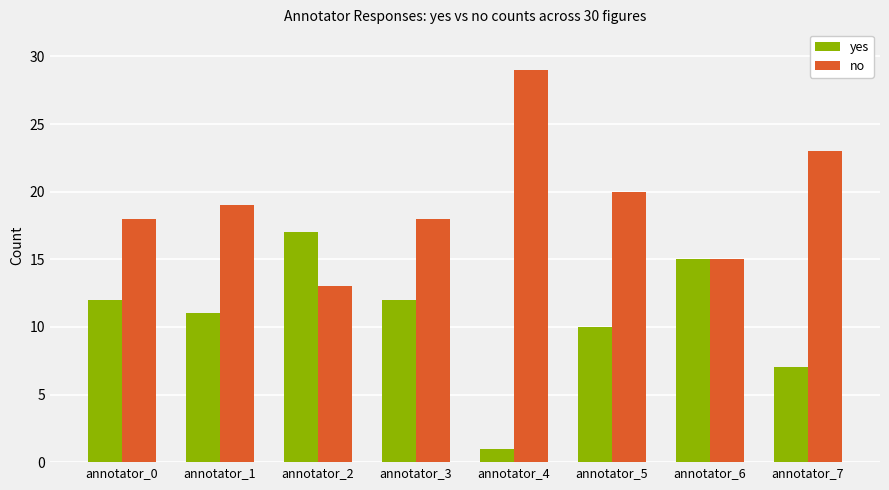

Reading left to right, what are all the values shown in this chart?

yes: annotator_0=12	annotator_1=11	annotator_2=17	annotator_3=12	annotator_4=1	annotator_5=10	annotator_6=15	annotator_7=7
no: annotator_0=18	annotator_1=19	annotator_2=13	annotator_3=18	annotator_4=29	annotator_5=20	annotator_6=15	annotator_7=23